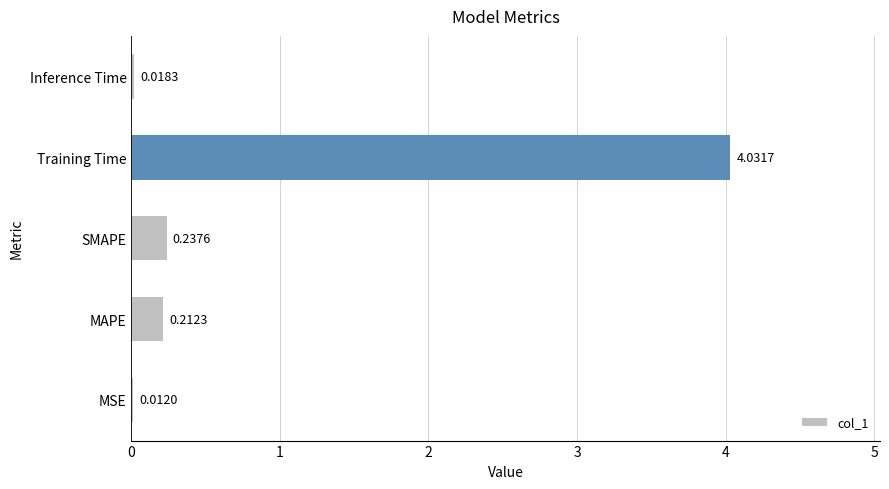

What is the sum of the values at MAPE and SMAPE?

0.4